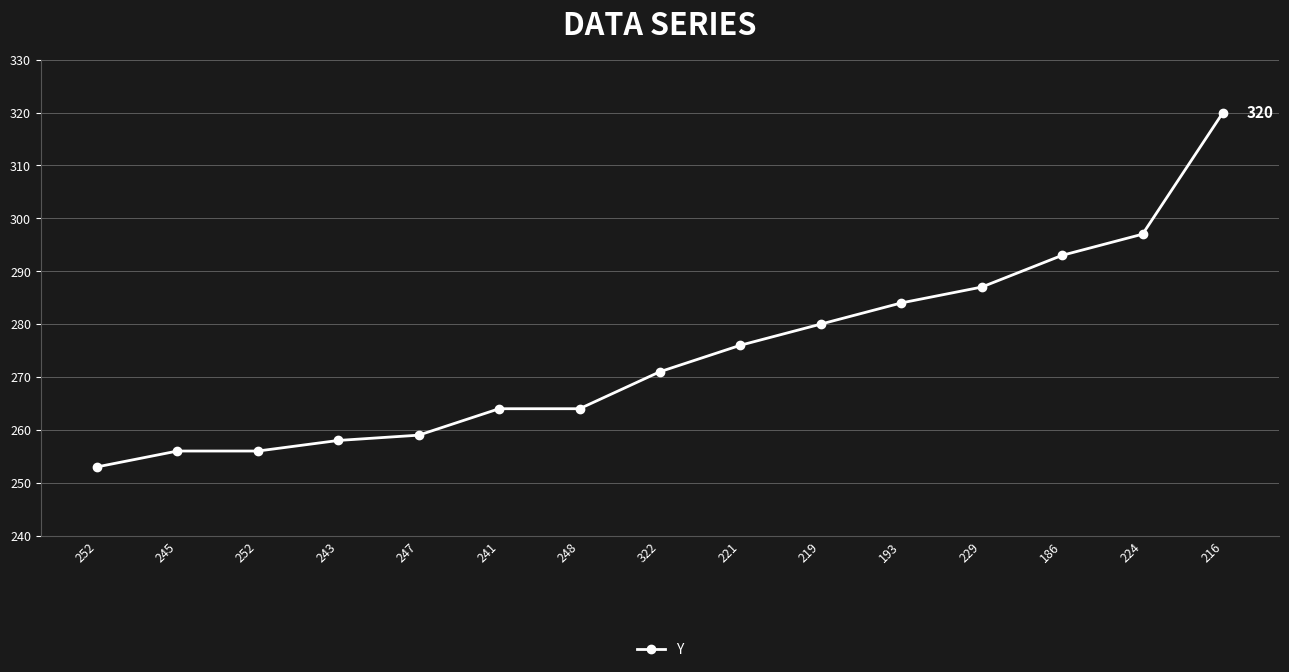

How many lines are shown in the chart?

1